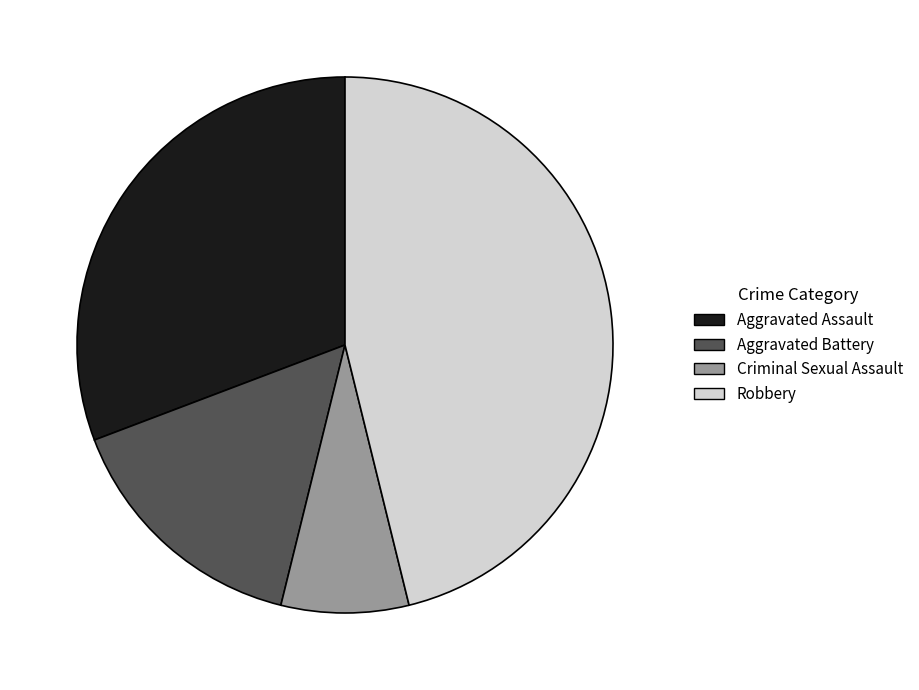

What is the ratio of the value at Aggravated Battery to the value at Robbery?

0.3